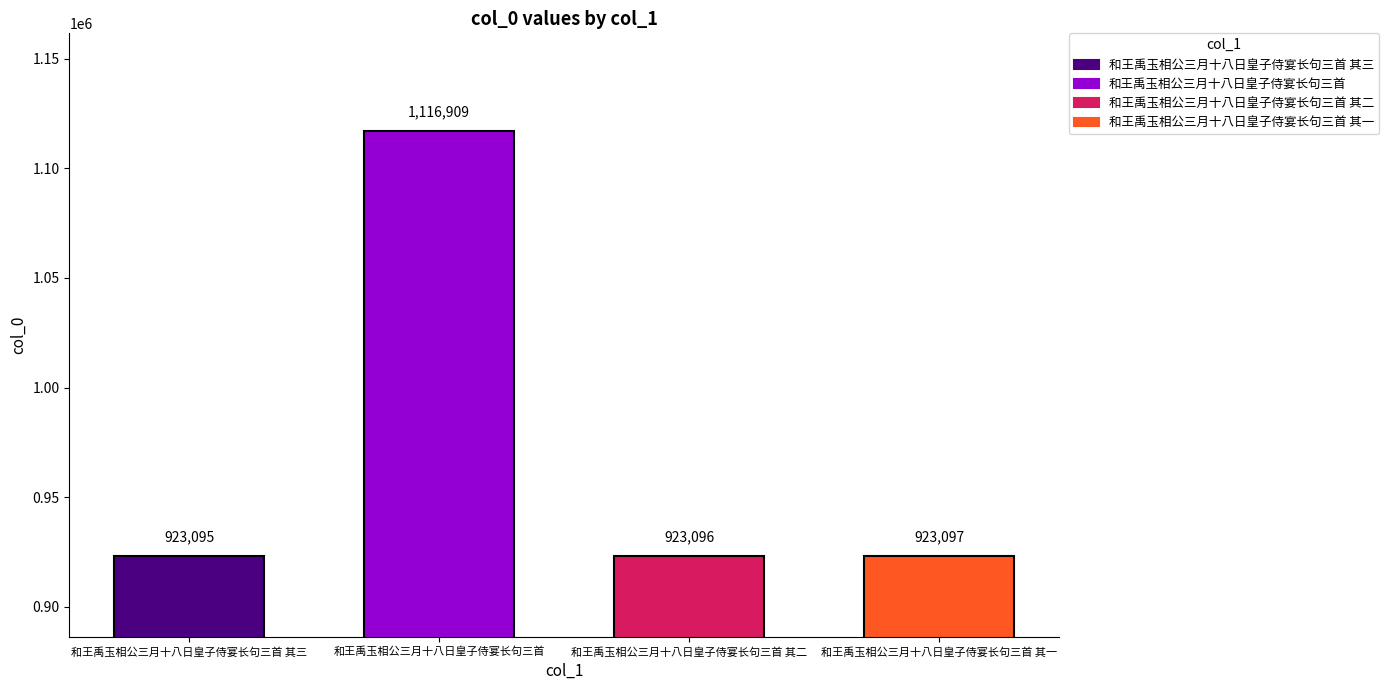

List the labels in order of value, smallest first.

和王禹玉相公三月十八日皇子侍宴长句三首 其三, 和王禹玉相公三月十八日皇子侍宴长句三首 其二, 和王禹玉相公三月十八日皇子侍宴长句三首 其一, 和王禹玉相公三月十八日皇子侍宴长句三首